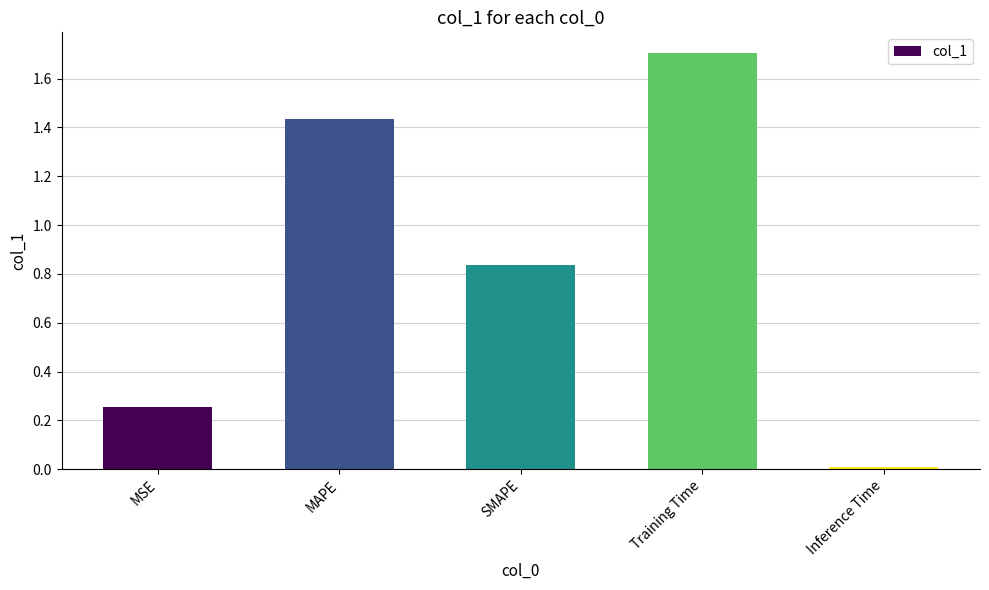

True or false: the data shows 0.0 at Inference Time.

True